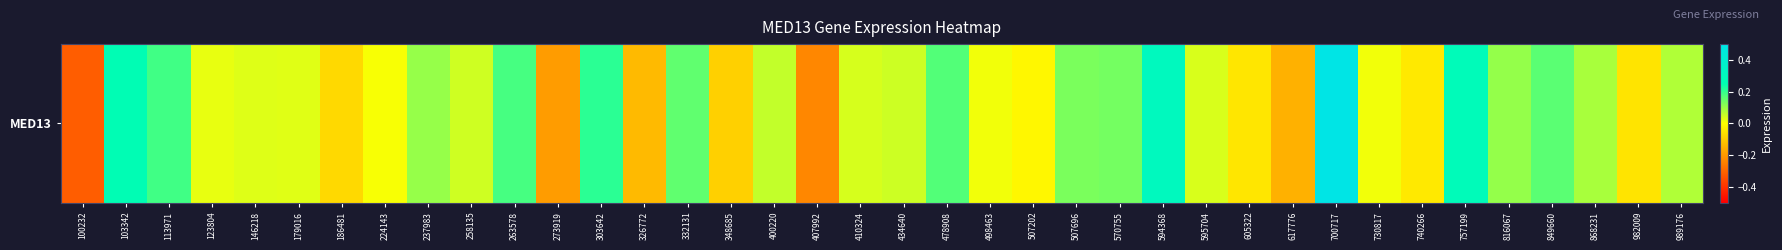

True or false: the data shows -0.1 at 326772.

True